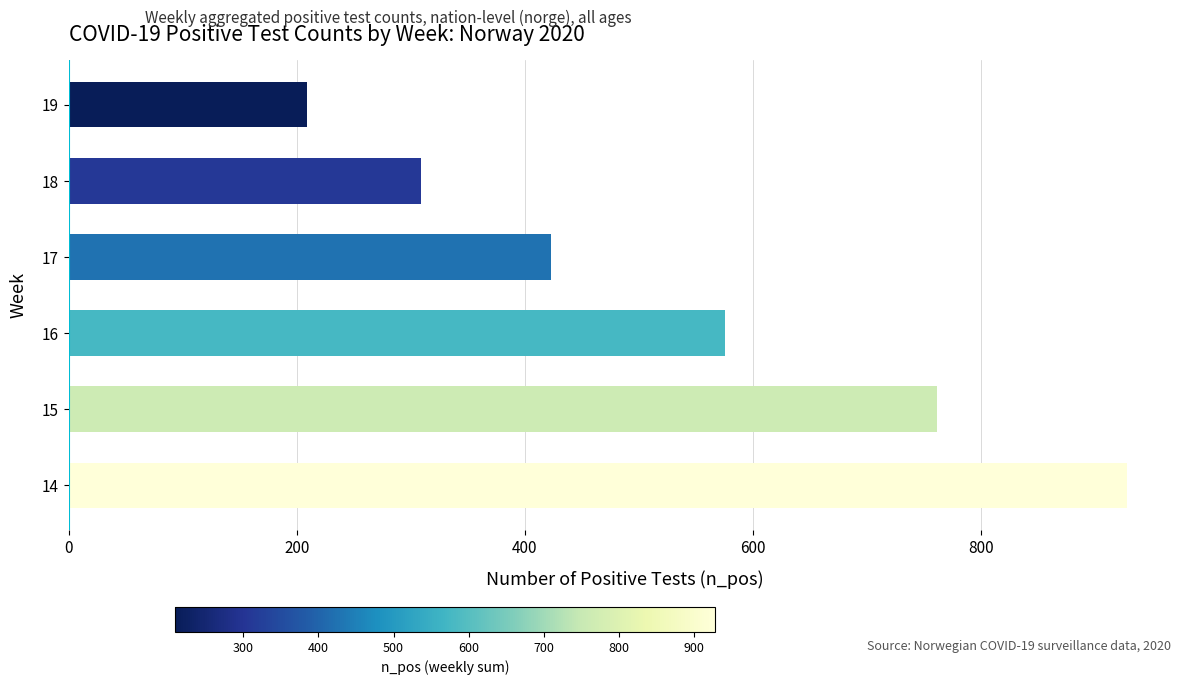

Which has a higher value, 14 or 17?

14